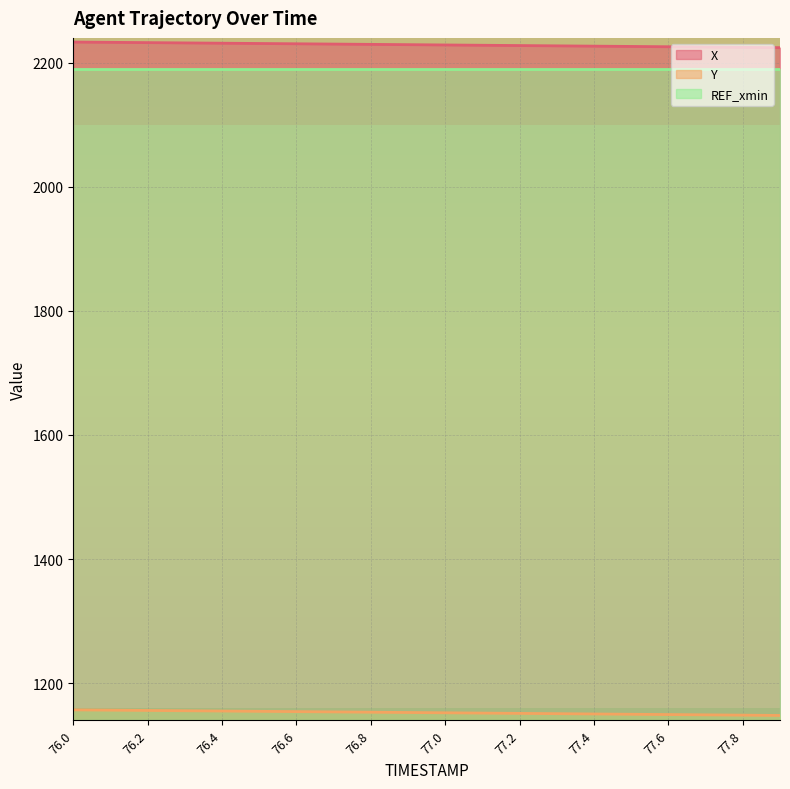

At 77.2, list the series in order from smallest to largest.

Y, REF_xmin, X